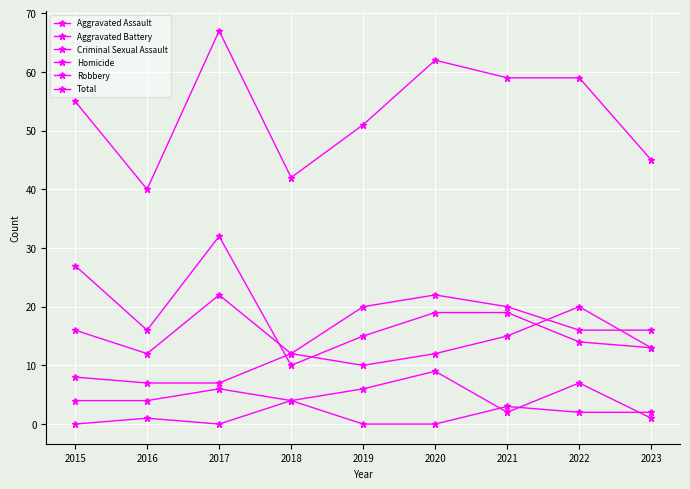

Reading left to right, transcribe all the data shown in this chart.

Aggravated Assault: 8	7	7	12	10	12	15	20	13
Aggravated Battery: 16	12	22	12	20	22	20	16	16
Criminal Sexual Assault: 4	4	6	4	6	9	2	7	1
Homicide: 0	1	0	4	0	0	3	2	2
Robbery: 27	16	32	10	15	19	19	14	13
Total: 55	40	67	42	51	62	59	59	45